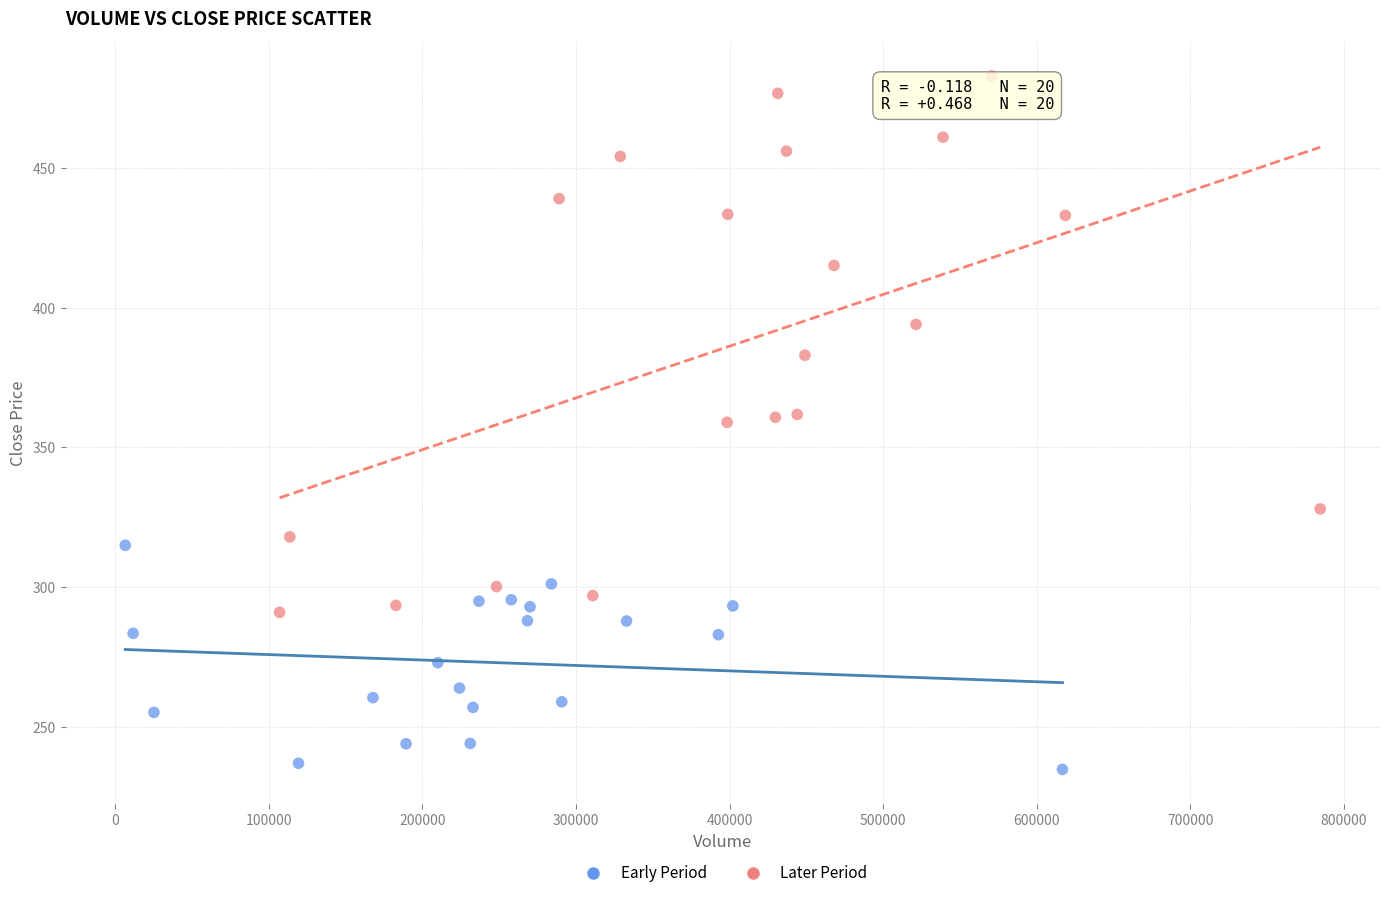

Which series contains the lowest Y value?

Early Period